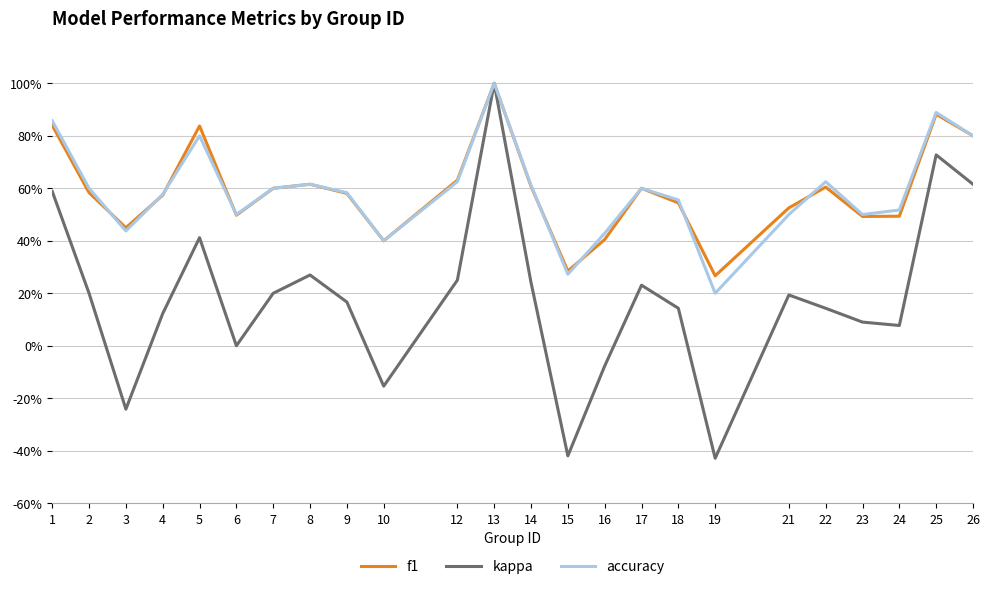

Does the chart have visible grid lines?

Yes